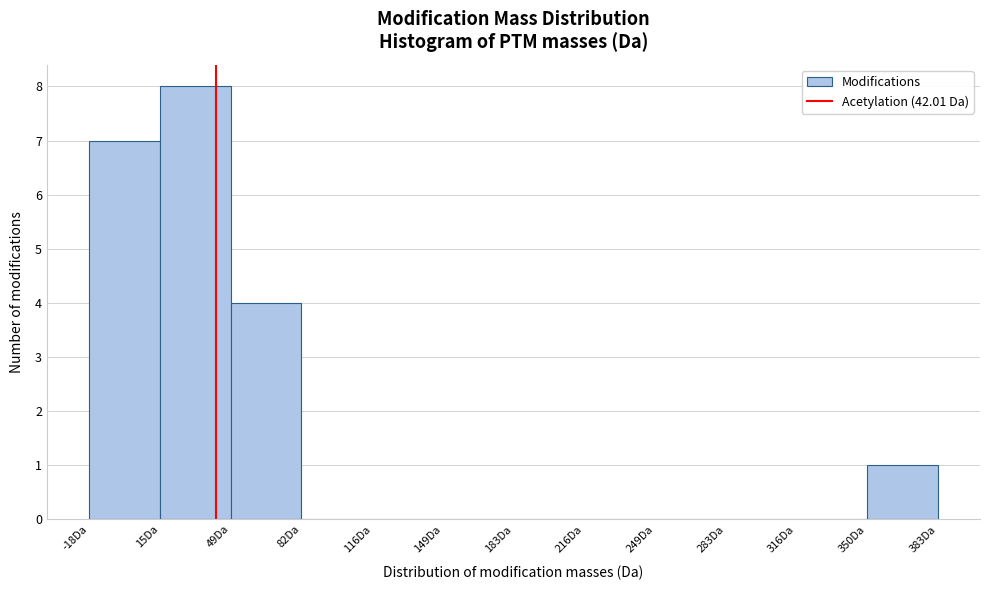

Reading left to right, list every bar in this chart as the range it spans on the x-axis followed by its height. Neither the bar edges nor the heights are printed on the chart, so give them approximately, as read against the axes.

-20 to 15: 7
15 to 50: 8
50 to 80: 4
80 to 115: 0
115 to 150: 0
150 to 185: 0
185 to 215: 0
215 to 250: 0
250 to 285: 0
285 to 315: 0
315 to 350: 0
350 to 385: 1